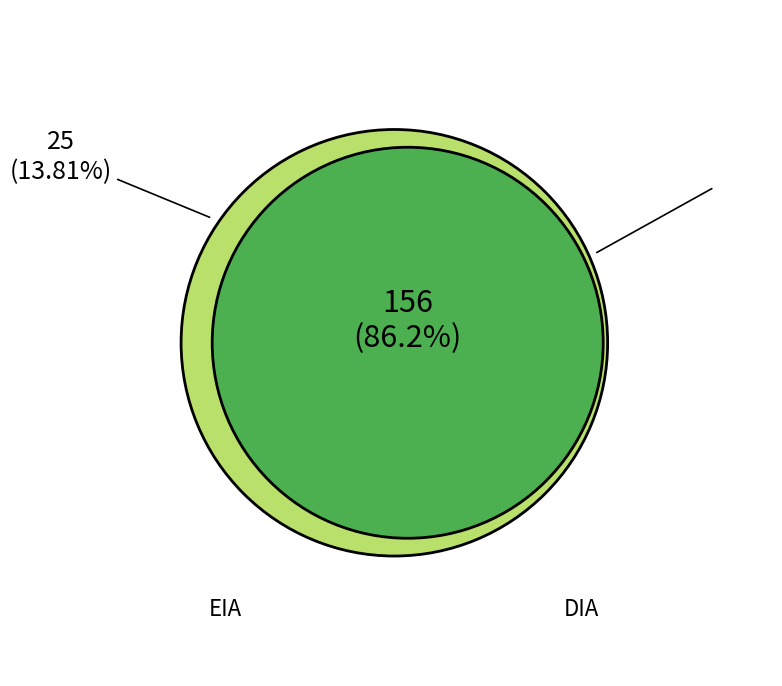

What is the change in value from DIA to EIA?

-131